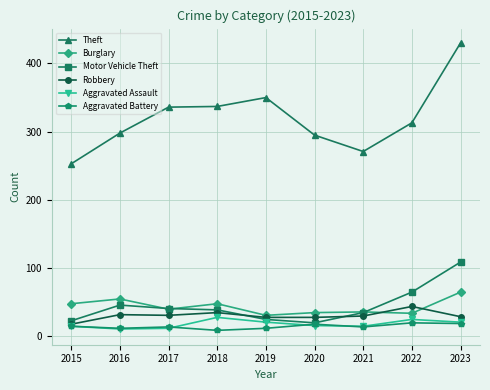

In Aggravated Assault, how many points are lower than both neighbors (excluding endpoints)?

2